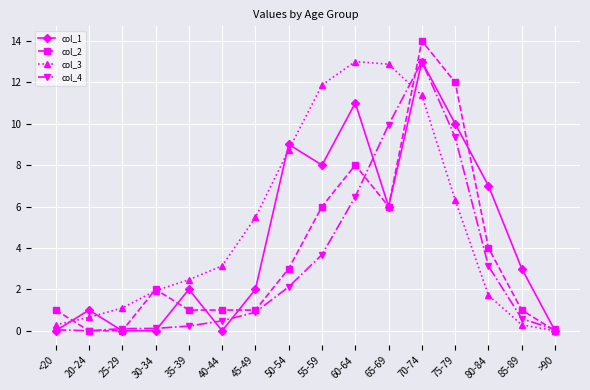

What is the spread (max minus min) of values at 80-84?

5.3